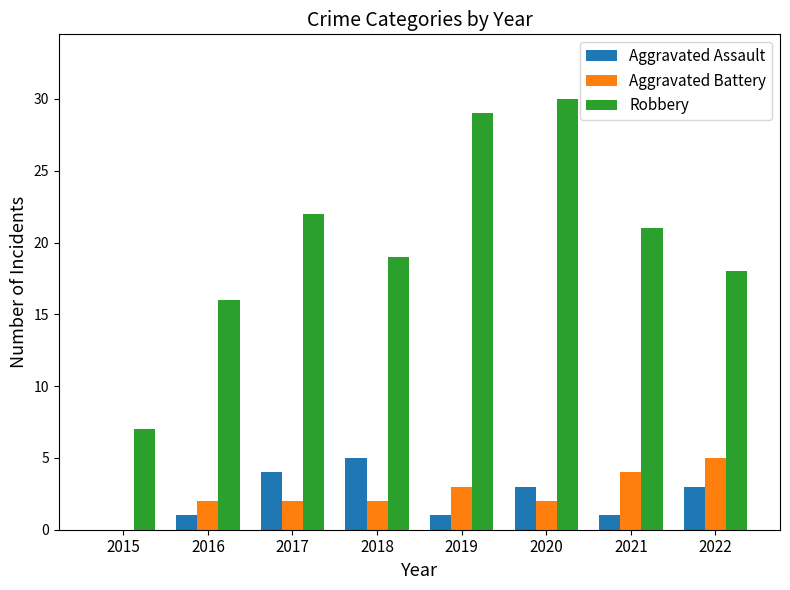

What are all the series names shown in the legend?

Aggravated Assault, Aggravated Battery, Robbery